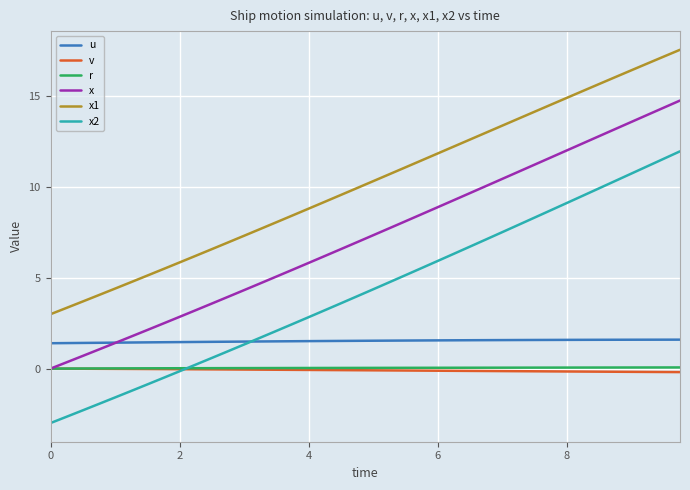

Which series has the largest total across all categories?

x1